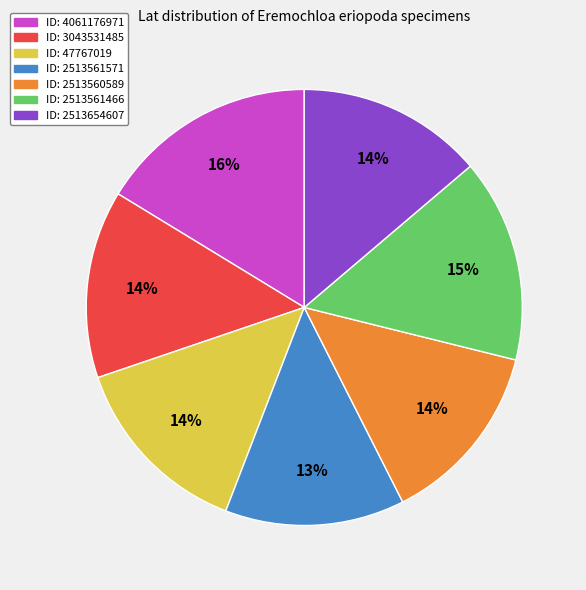

To the nearest percent, what is the average slice percentage?

14%